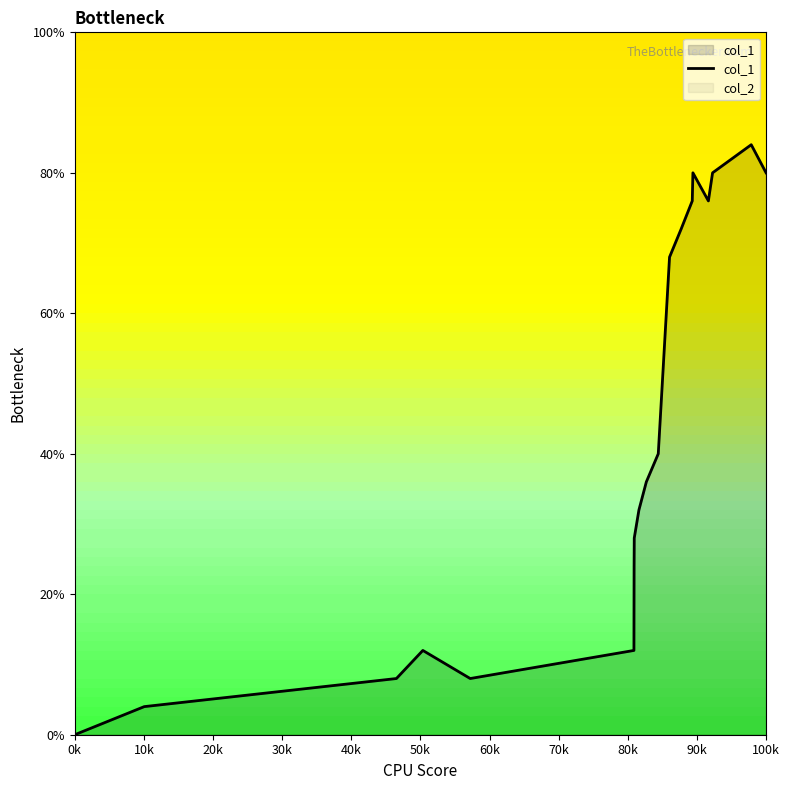

True or false: the data shows 2 at 100k.

False